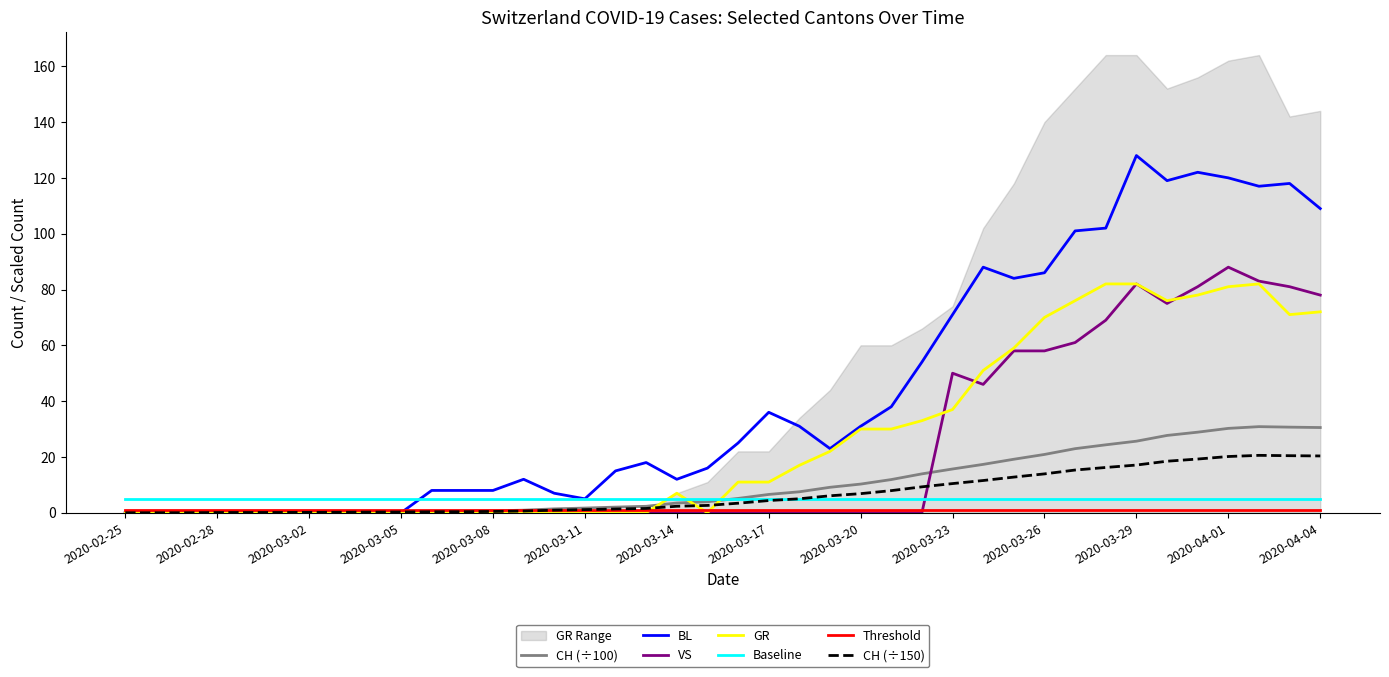

True or false: BL and VS cross at least once.

False